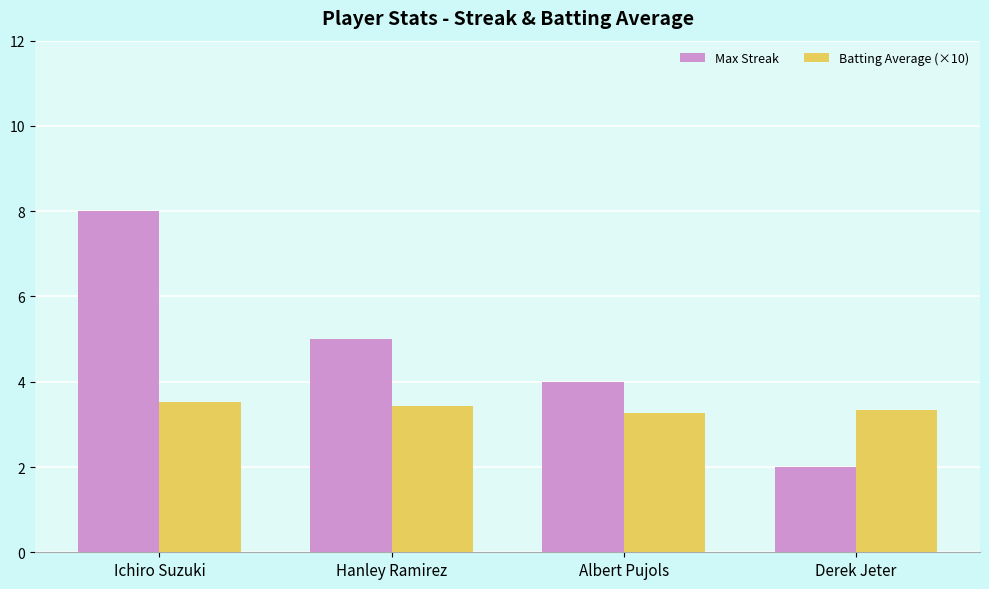

What position from the left is Derek Jeter?

4